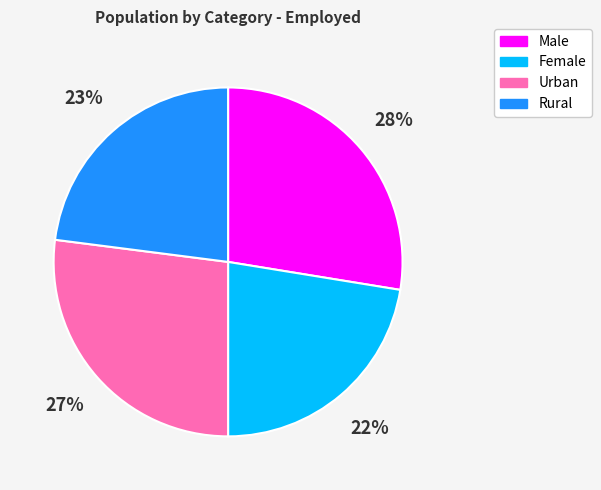

Count the number of slices in the pie.

4